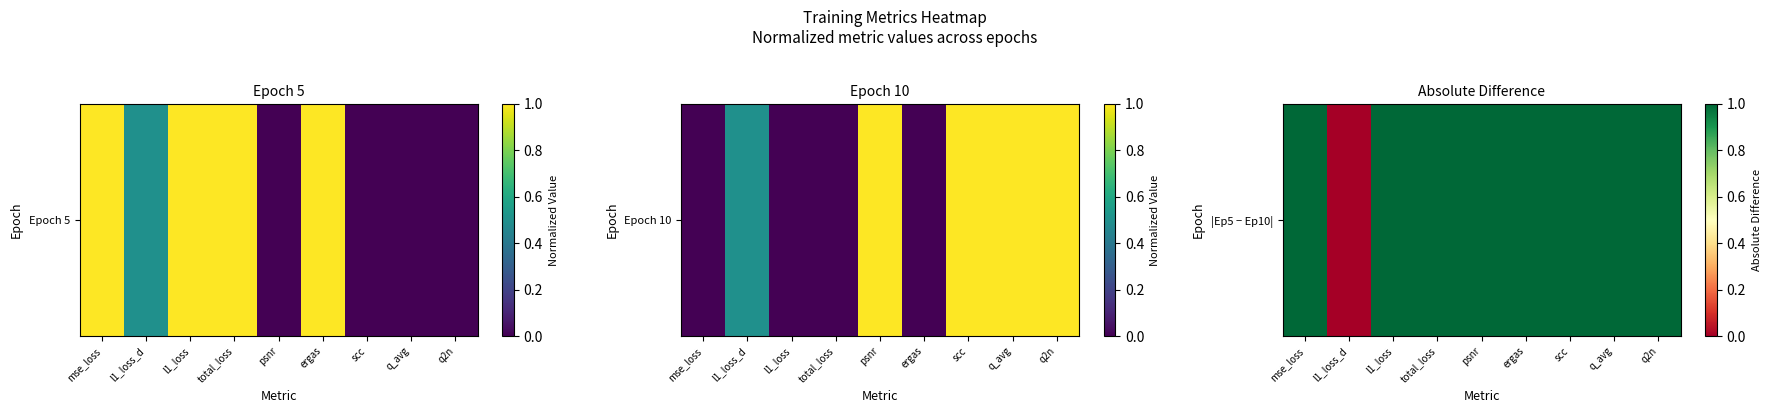

What is the sum of the values at ergas and scc?

2